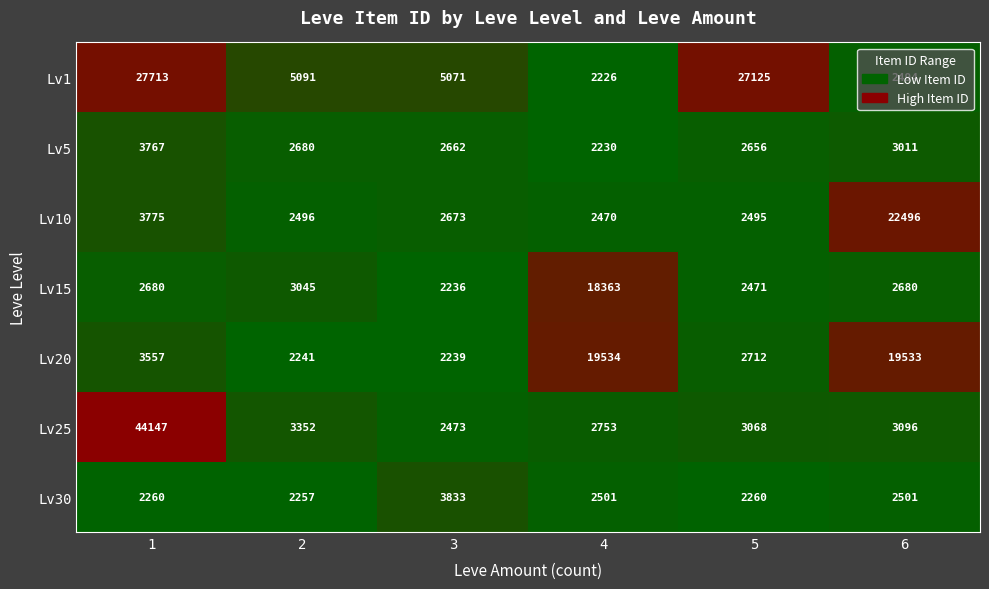

Is it true that Lv30 equals 1324 at 3?

False